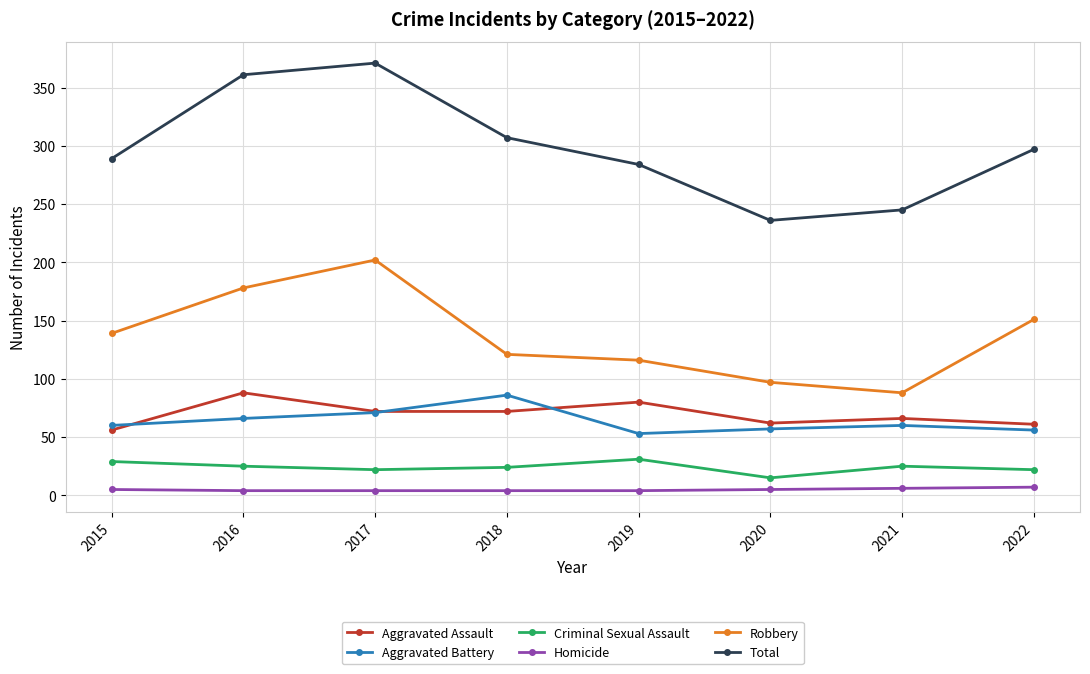

Which series has the widest spread of values?

Total